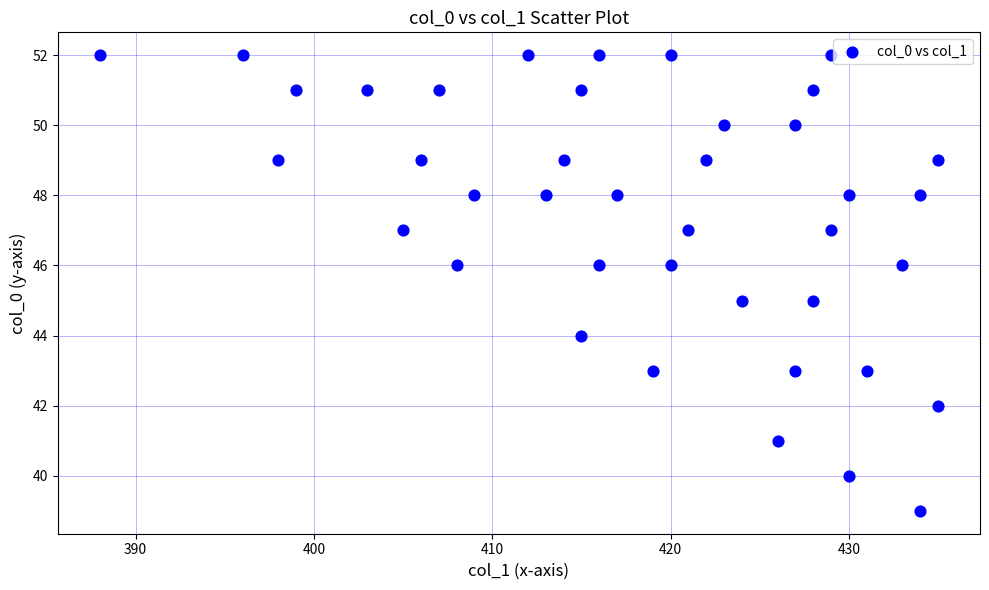

What is the range of X values (max minus min)?

47